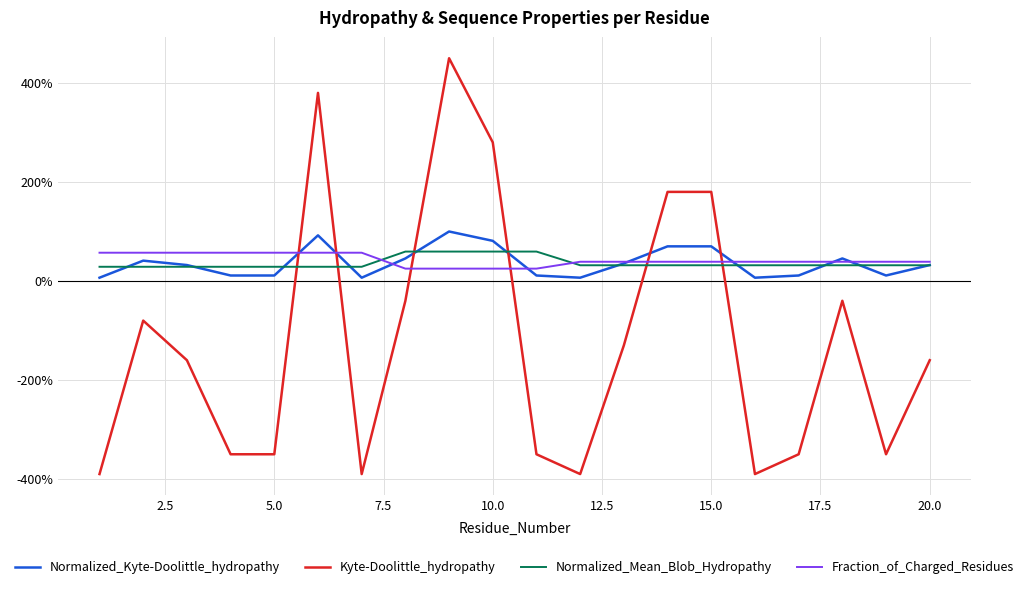

Does the chart display data point markers on the line(s)?

No